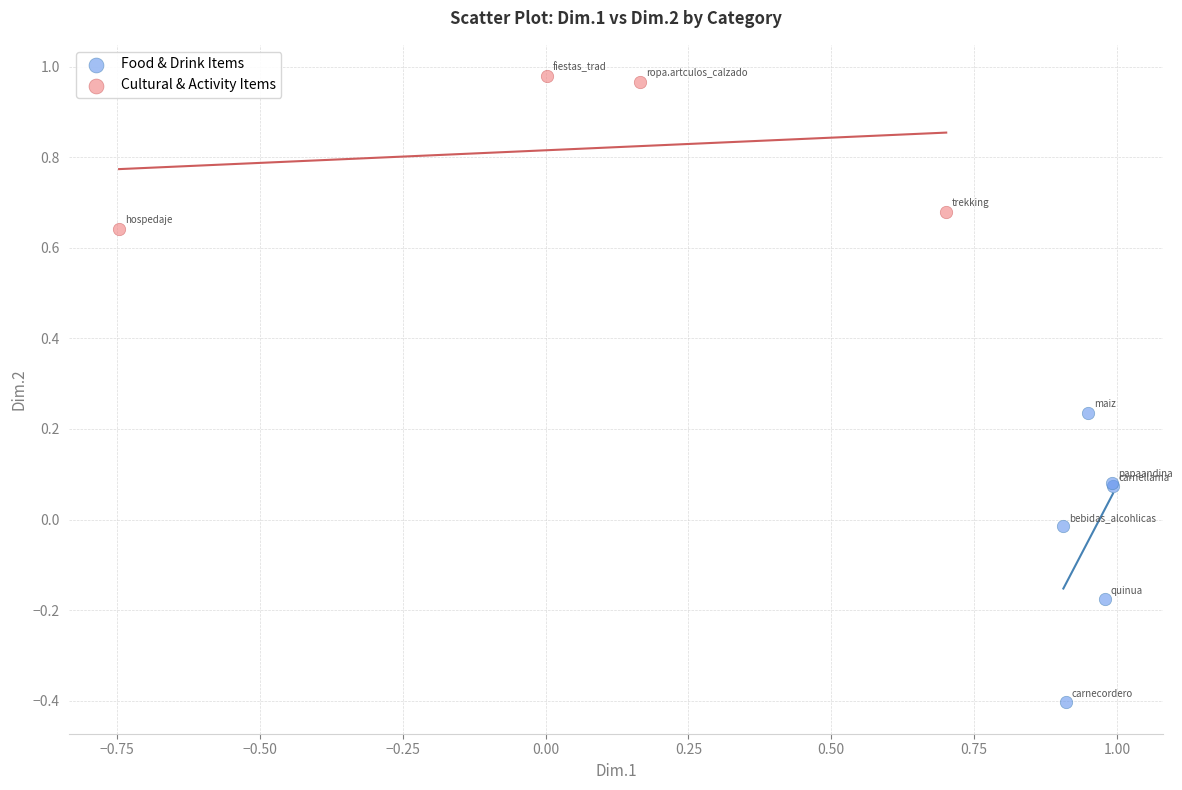

What are all the series names shown in the legend?

Food & Drink Items, Cultural & Activity Items